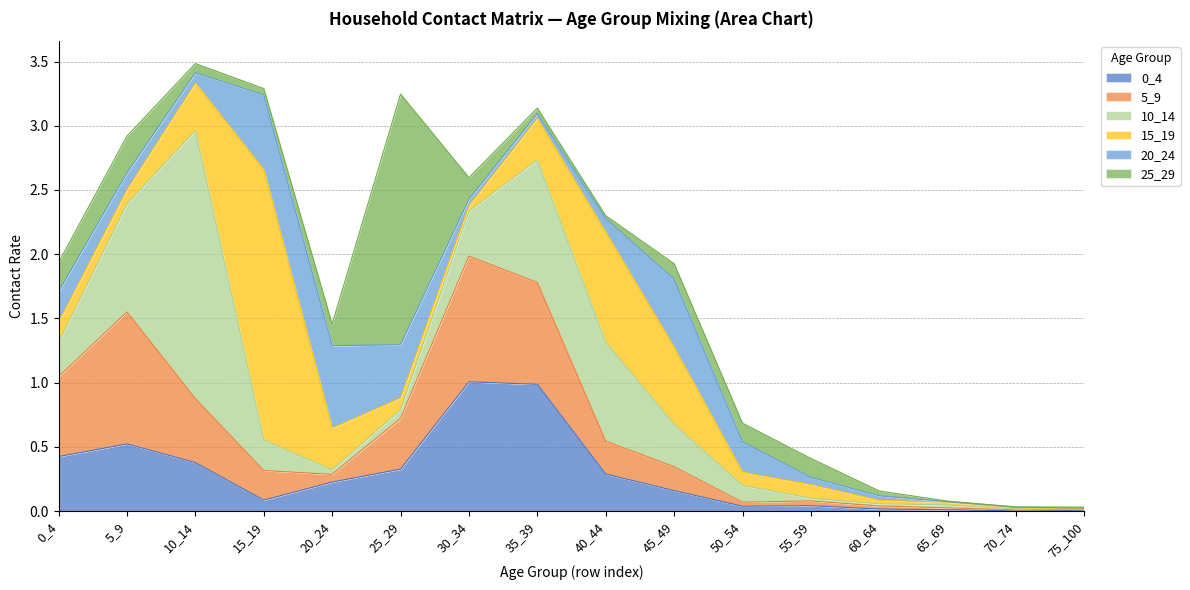

Does the chart display data point markers on the line(s)?

No